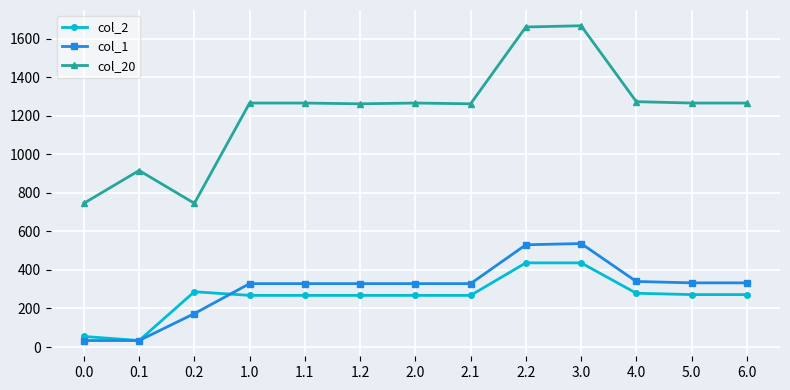

True or false: col_2 has a value of 268.0 at 2.1.

True